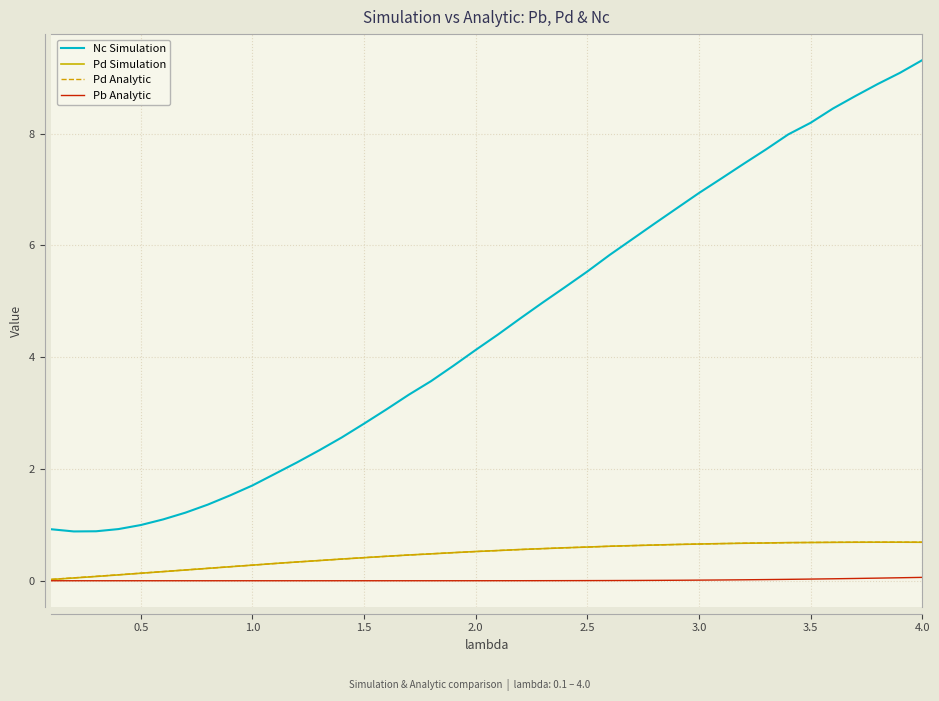

What are all the series names shown in the legend?

Nc Simulation, Pd Simulation, Pd Analytic, Pb Analytic